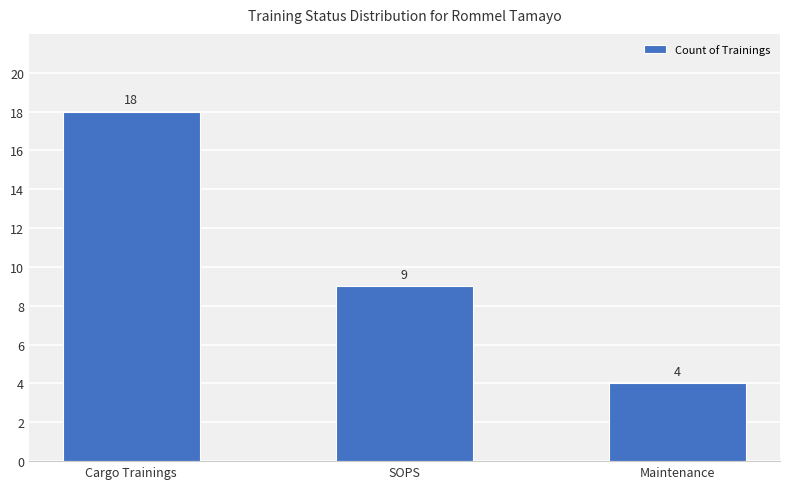

What is the label of the 1st bar from the right?

Maintenance